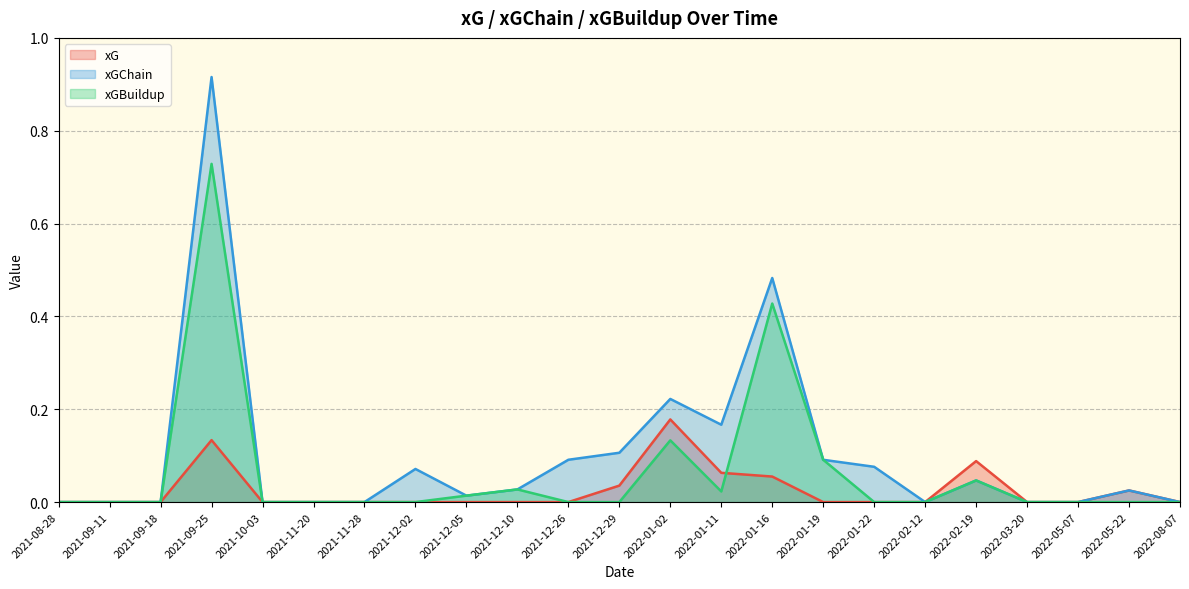

At which label is xGChain closest to 0?

2021-08-28